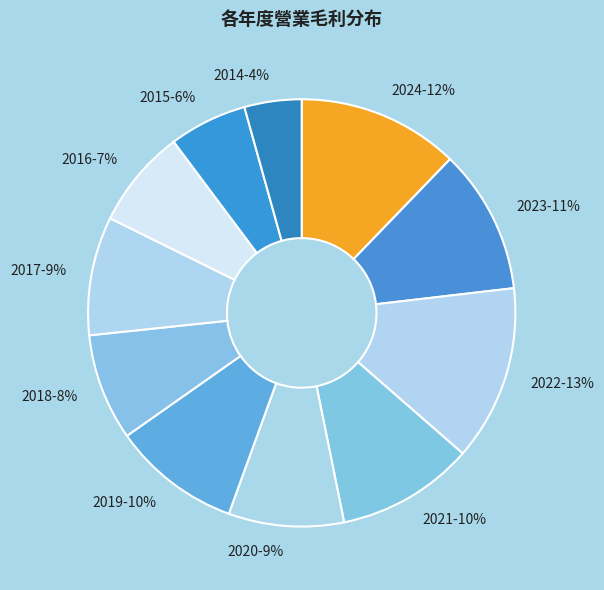

Which has a higher value, 2021-10% or 2014-4%?

2021-10%